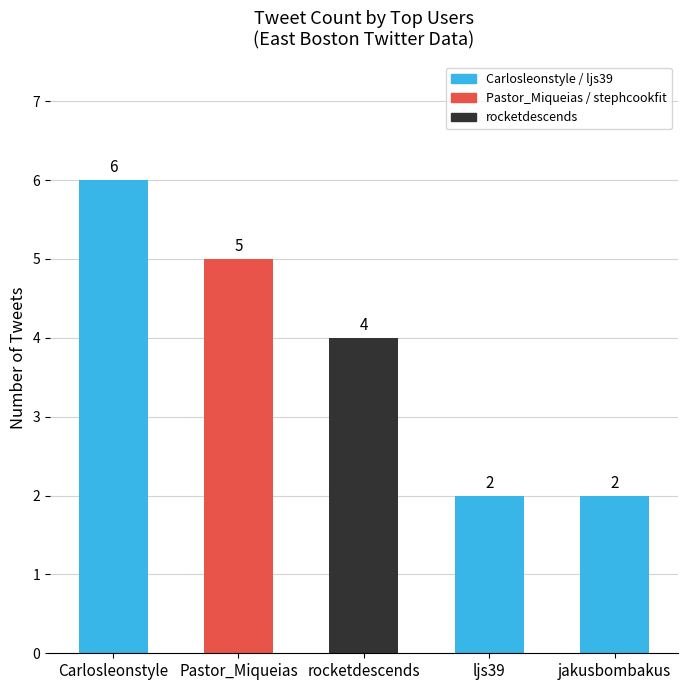

Where does the data first go above 4?

Carlosleonstyle